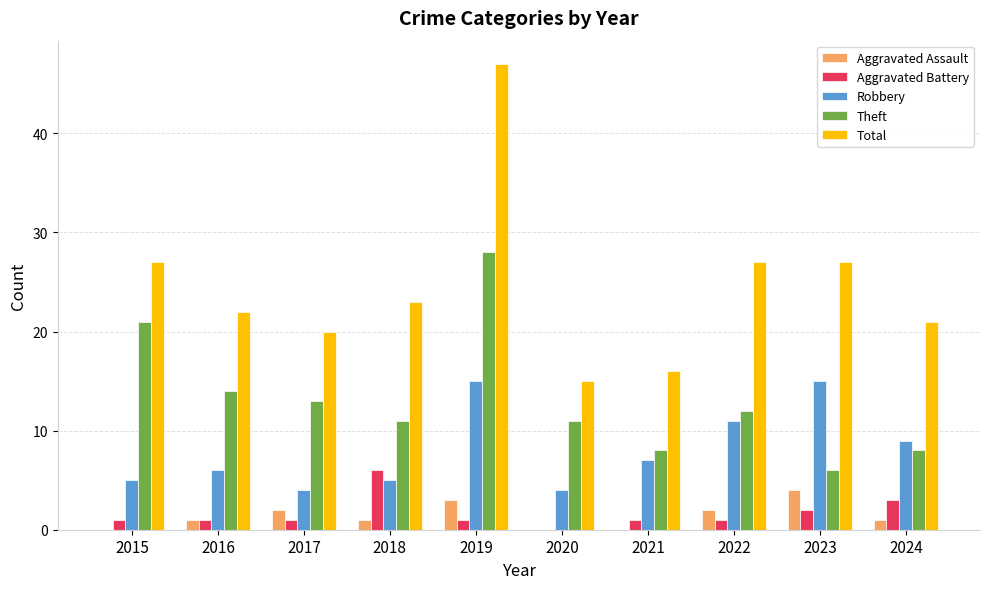

What is the sum of all Total values?

245